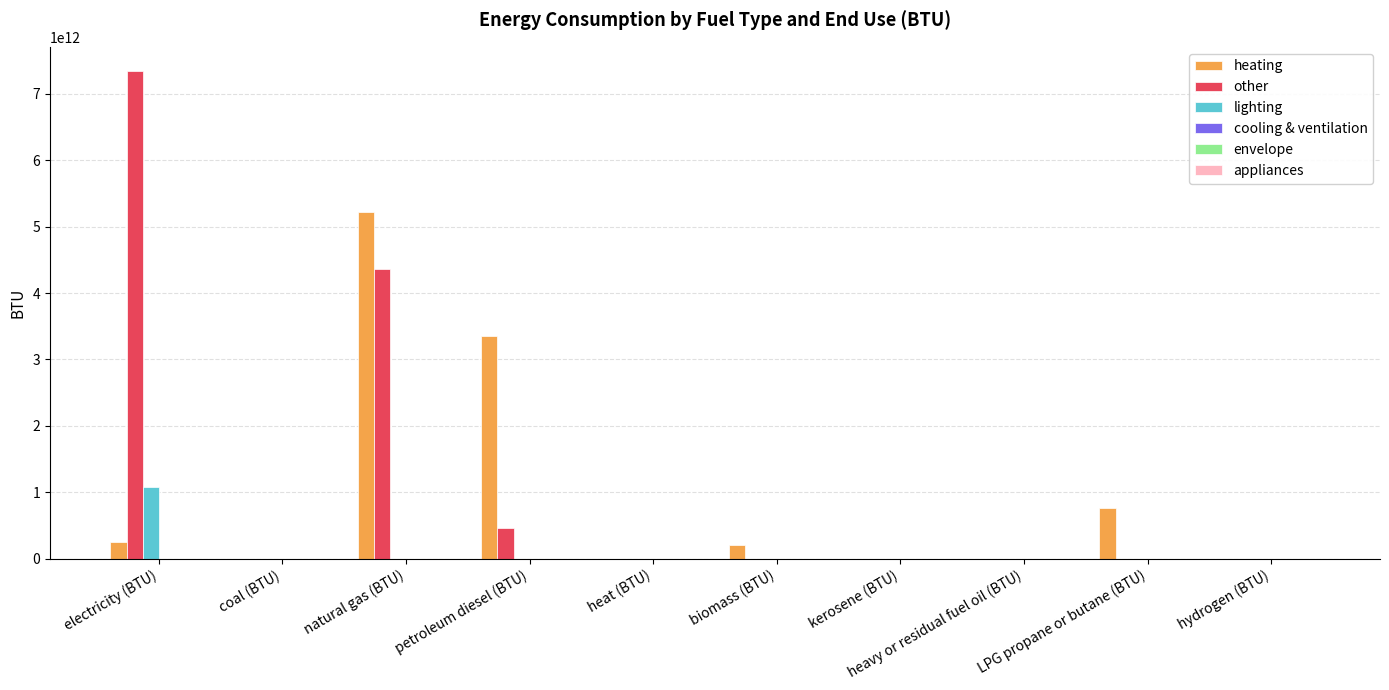

Which category has the highest value in the heating series?

natural gas (BTU)